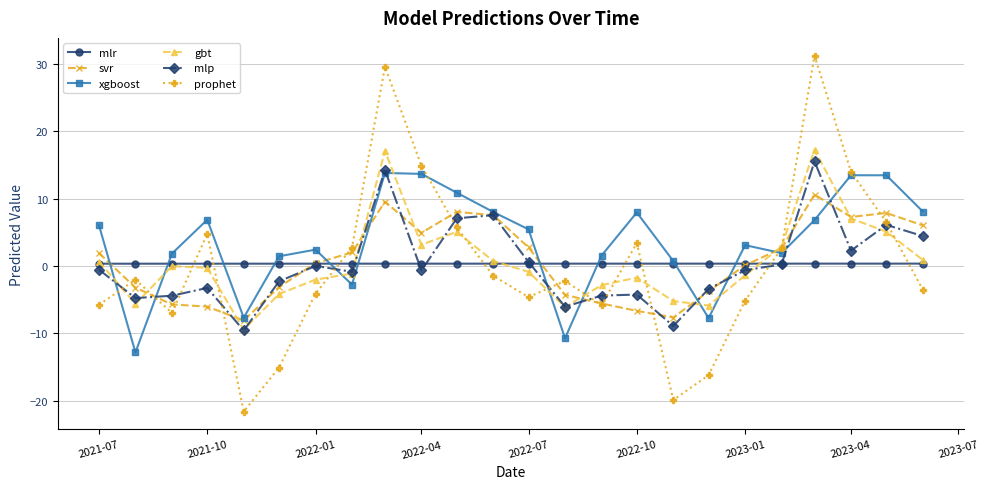

True or false: svr has more than 2 interior local peaks.

True